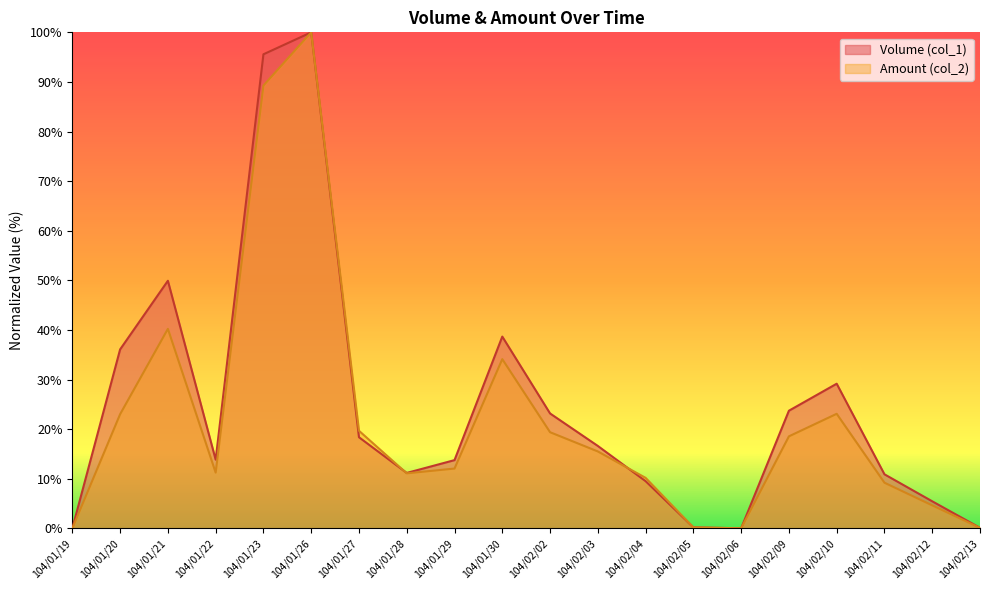

List the labels in order of Volume (col_1) value, largest first.

104/01/26, 104/01/23, 104/01/21, 104/01/30, 104/01/20, 104/02/10, 104/02/09, 104/02/02, 104/01/27, 104/02/03, 104/01/22, 104/01/29, 104/01/28, 104/02/11, 104/02/04, 104/02/12, 104/02/05, 104/02/13, 104/01/19, 104/02/06